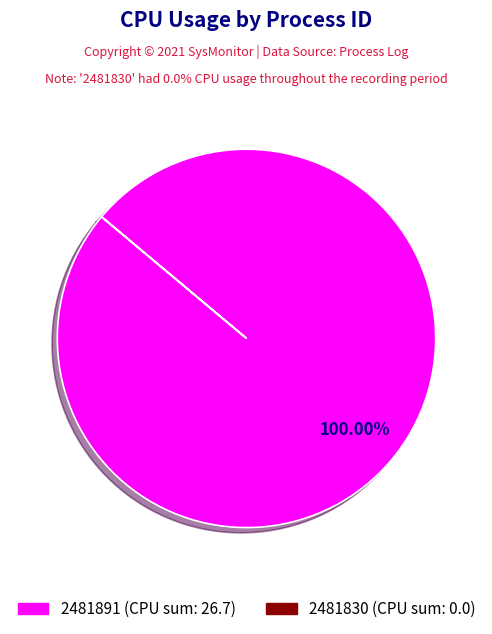

Is 2481891 the majority of the pie?

Yes